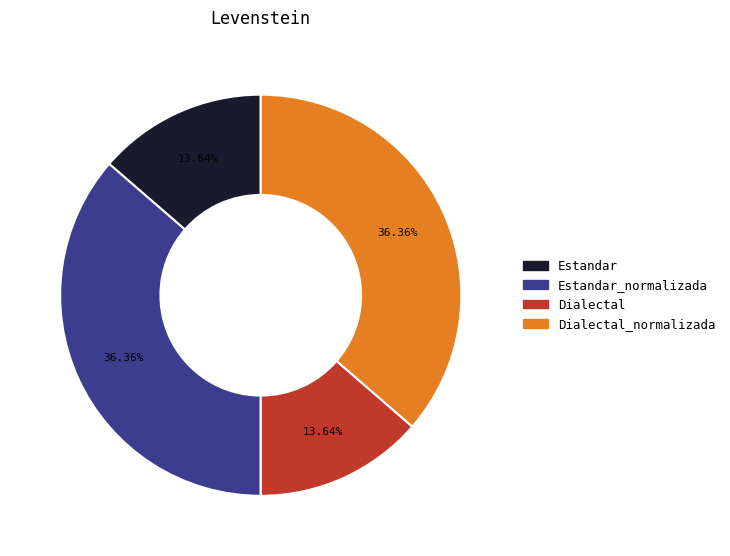

Is there any slice that represents more than half of the pie?

No